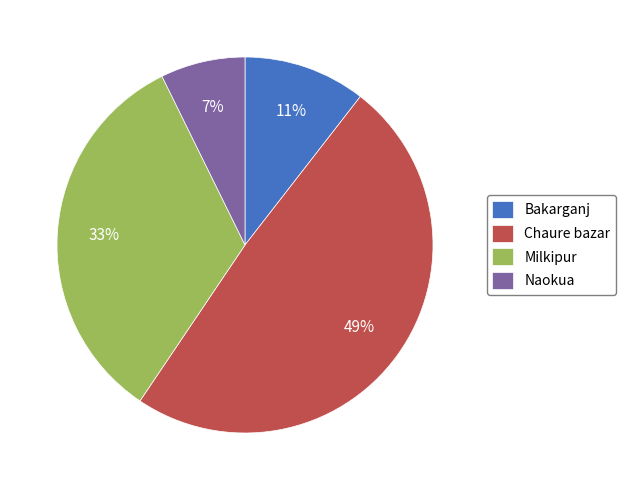

Do Milkipur and Chaure bazar together represent more than half of the pie?

Yes